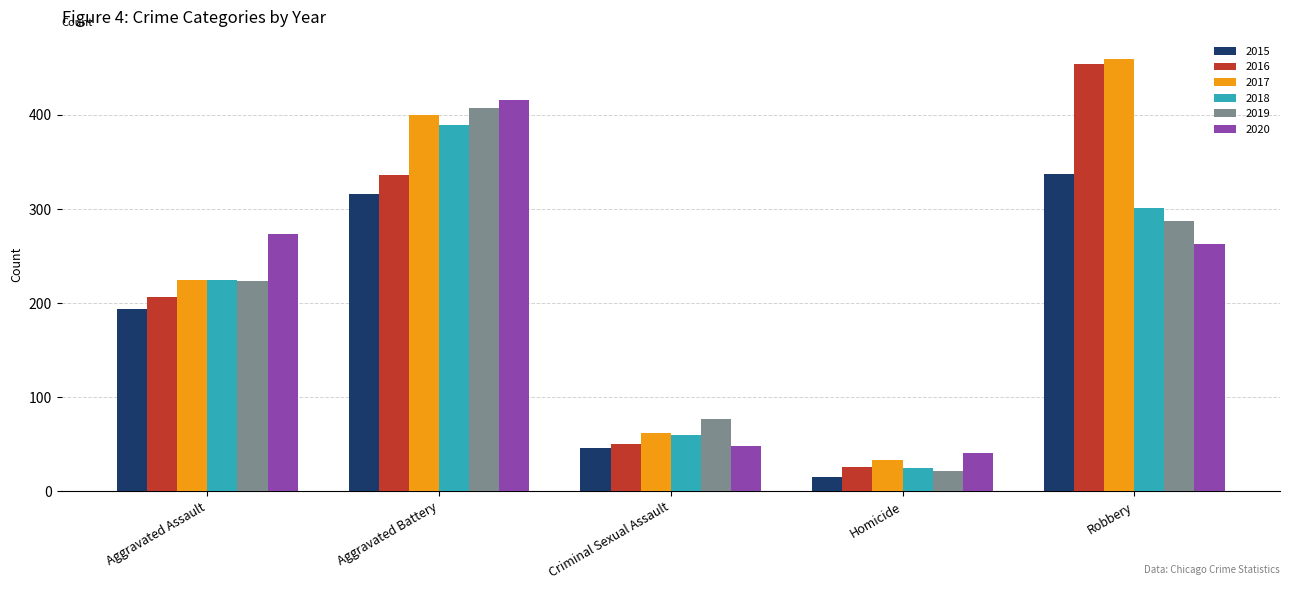

Which series has the largest range (max minus min)?

2016